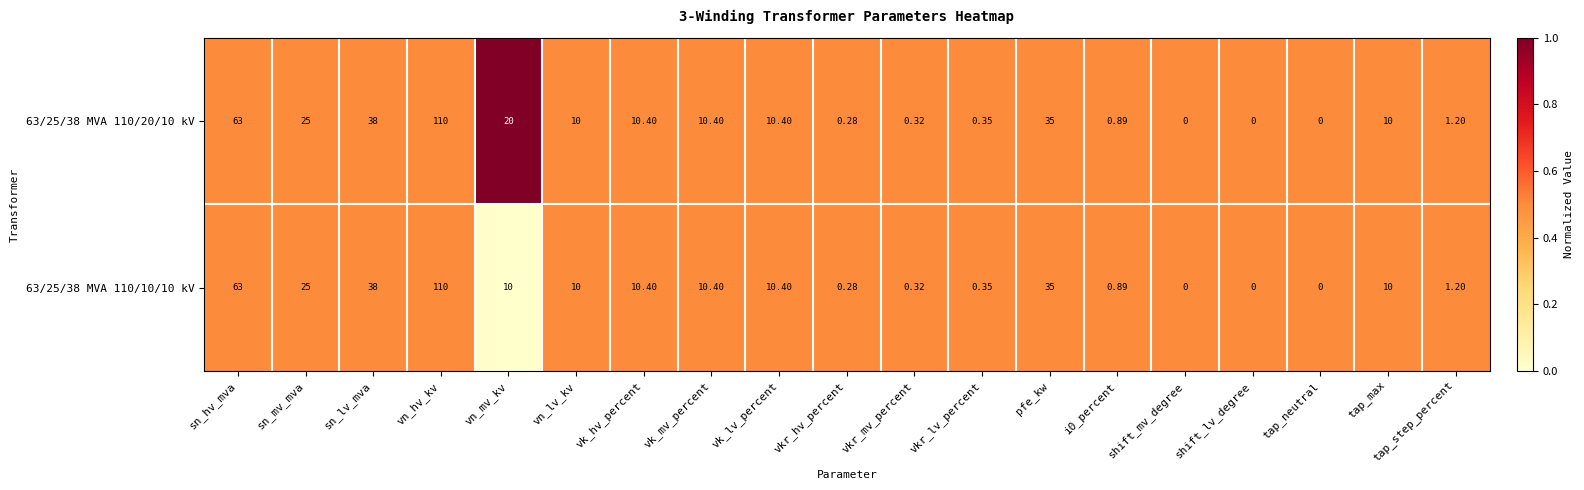

At which label does 63/25/38 MVA 110/20/10 kV first exceed 10?

sn_hv_mva